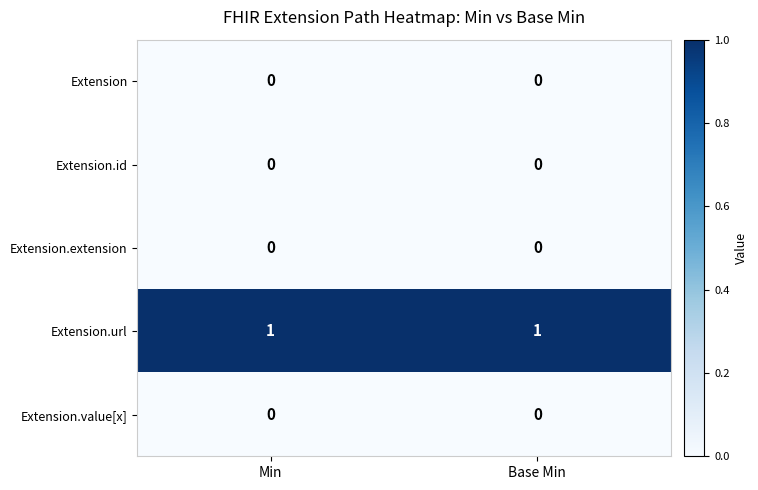

Is the value of Extension.value[x] at Base Min greater than the value of Extension.url at Base Min?

No